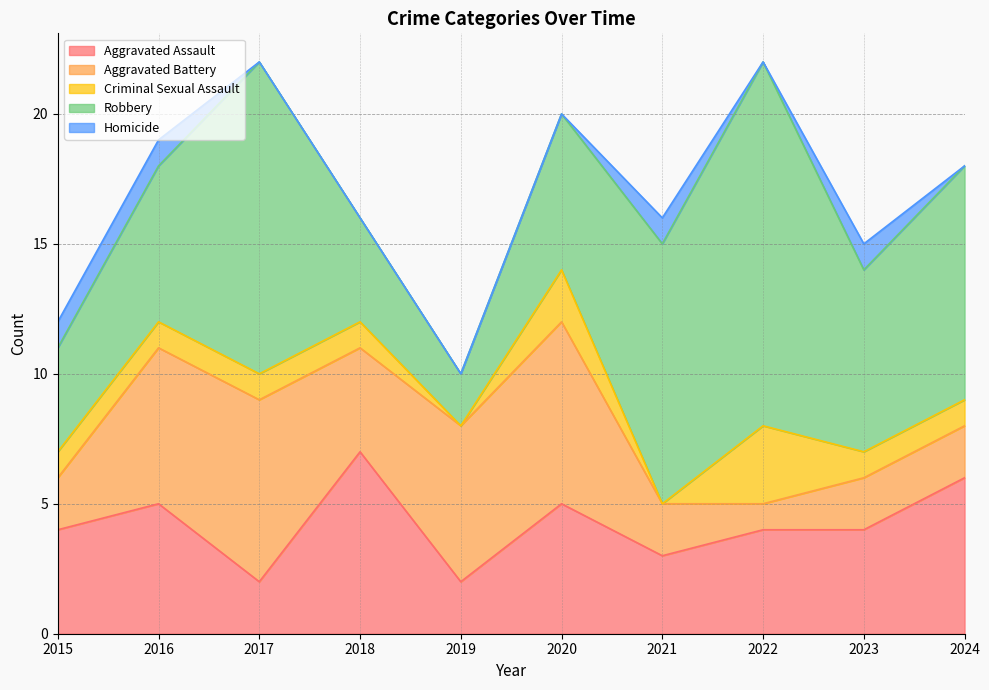

The value of Robbery at 2021 is 10. True or false?

True